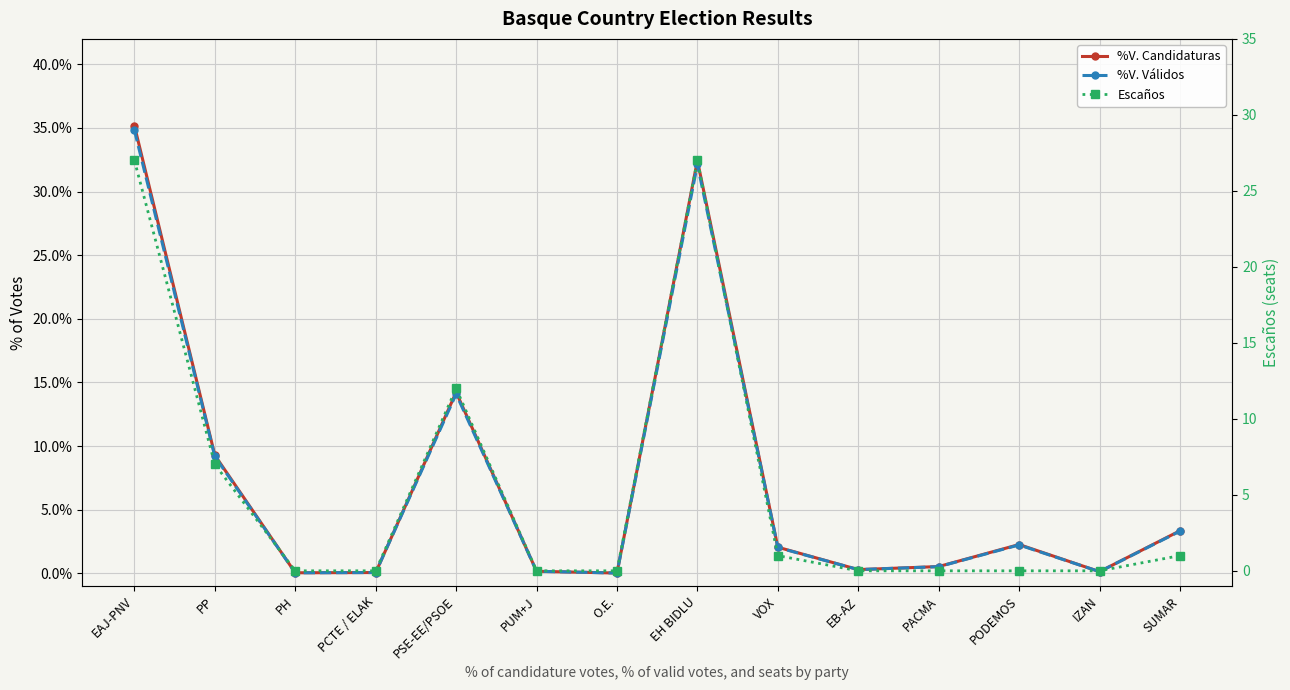

Which has a higher value, PUM+J or PCTE / ELAK?

PUM+J